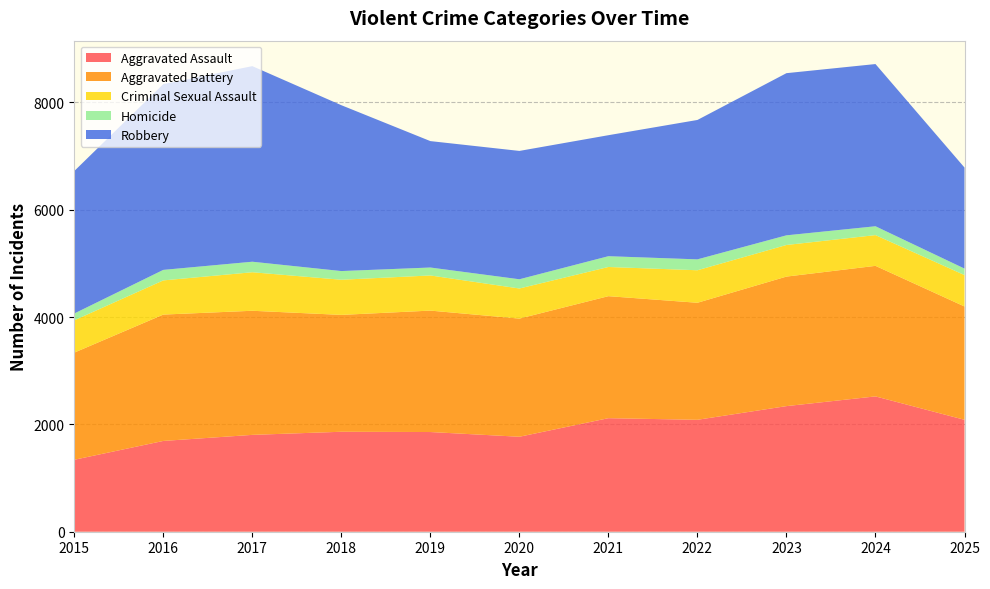

Reading left to right, list all the values displayed in this chart.

Aggravated Assault: 2015=1341	2016=1692	2017=1805	2018=1863	2019=1858	2020=1770	2021=2116	2022=2086	2023=2341	2024=2522	2025=2086
Aggravated Battery: 2015=1997	2016=2355	2017=2313	2018=2178	2019=2263	2020=2202	2021=2274	2022=2181	2023=2414	2024=2433	2025=2112
Criminal Sexual Assault: 2015=602	2016=637	2017=718	2018=655	2019=655	2020=561	2021=544	2022=606	2023=589	2024=573	2025=585
Homicide: 2015=127	2016=196	2017=196	2018=162	2019=148	2020=172	2021=201	2022=203	2023=180	2024=165	2025=121
Robbery: 2015=2655	2016=3462	2017=3645	2018=3091	2019=2356	2020=2392	2021=2255	2022=2598	2023=3022	2024=3023	2025=1883